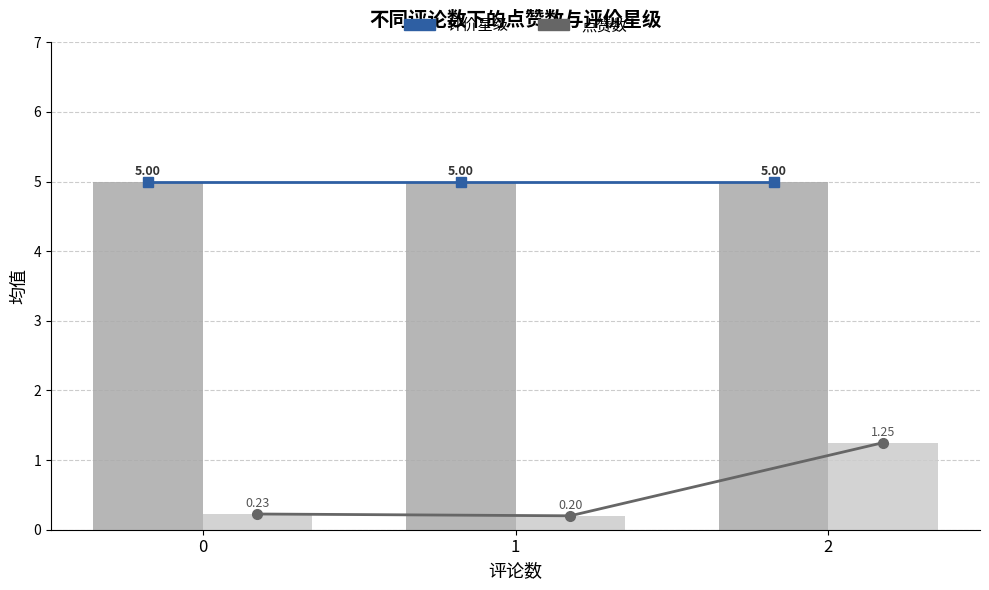

Reading left to right, what are all the values shown in this chart?

评价星级(线): 0=5.0	1=5.0	2=5.0
点赞数(线): 0=0.2	1=0.2	2=1.2
评价星级: 0=5.0	1=5.0	2=5.0
点赞数(柱): 0=0.2	1=0.2	2=1.2